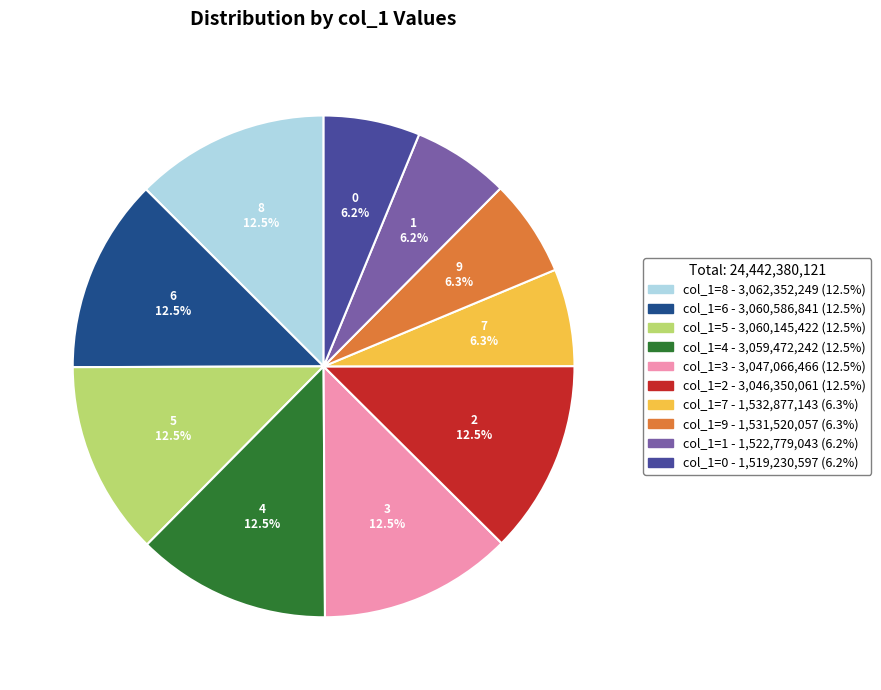

How many slices are in this pie chart?

10